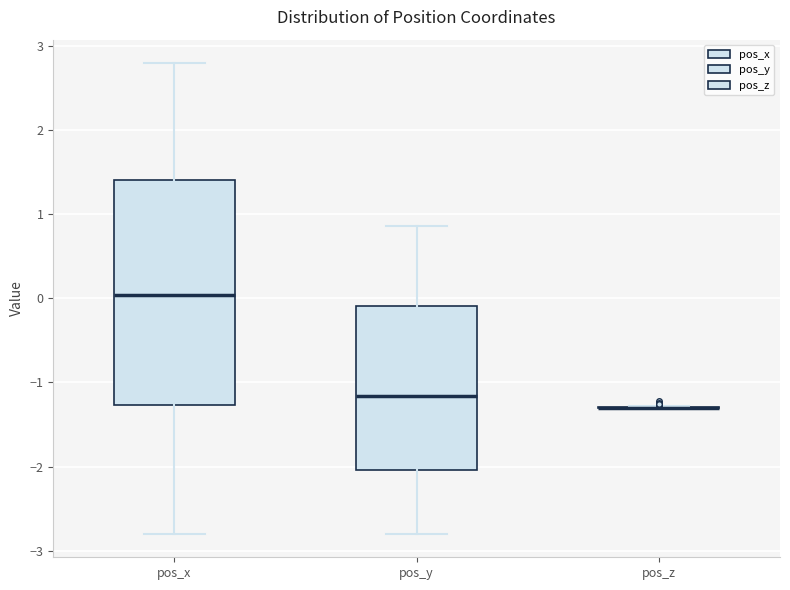

Reading left to right, transcribe this box plot: for each box, give where its median line is, the range the box spans, and where its two whiskers end, as read against the y-axis. The values are not printed on the chart, so give them approximately, as read against the axis.

pos_x: median 0.0, box -1.3 to 1.4, whiskers -2.8 to 2.8
pos_y: median -1.2, box -2.0 to -0.1, whiskers -2.8 to 0.9
pos_z: box collapsed to a line at -1.3, whiskers -1.3 to -1.3